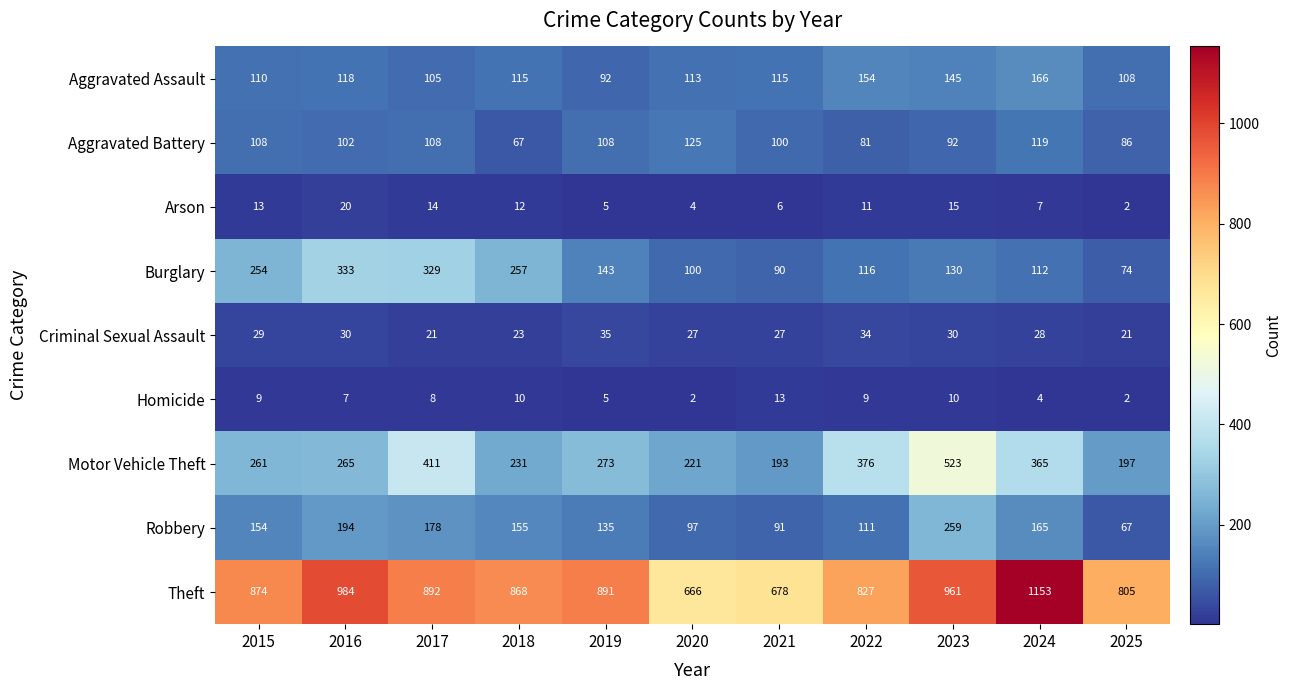

At 2017, list the series in order from largest to smallest.

Theft, Motor Vehicle Theft, Burglary, Robbery, Aggravated Battery, Aggravated Assault, Criminal Sexual Assault, Arson, Homicide